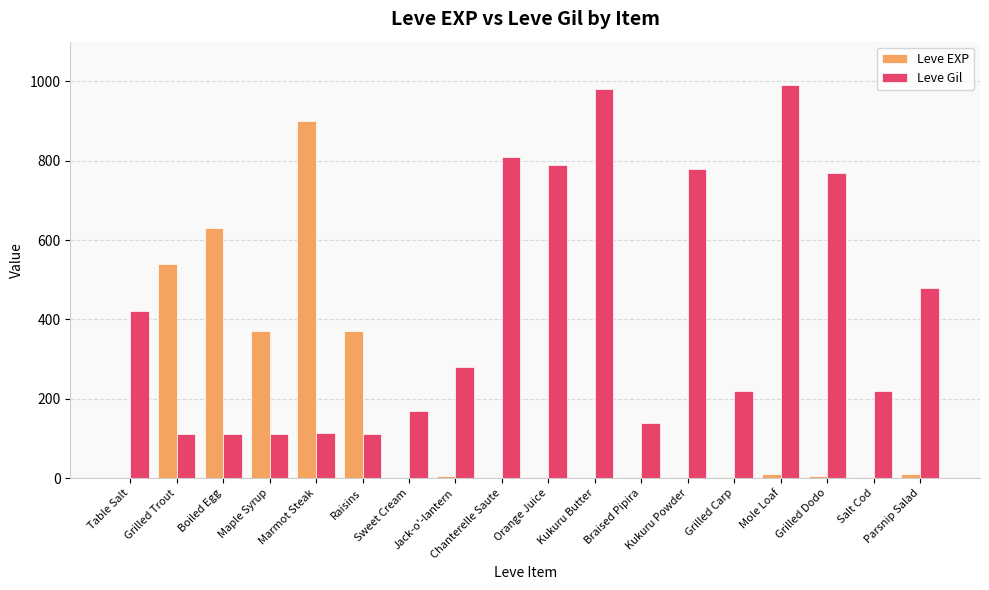

What is the approximate value of Leve Gil at Maple Syrup?

112